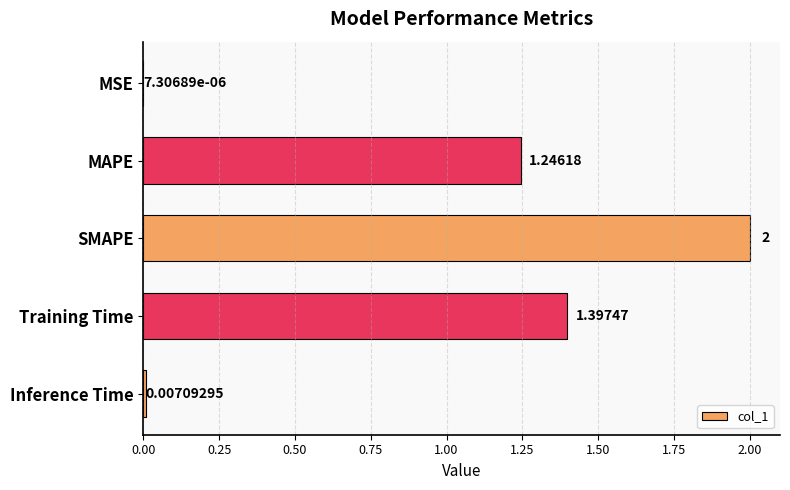

Count the number of categories in the chart.

5